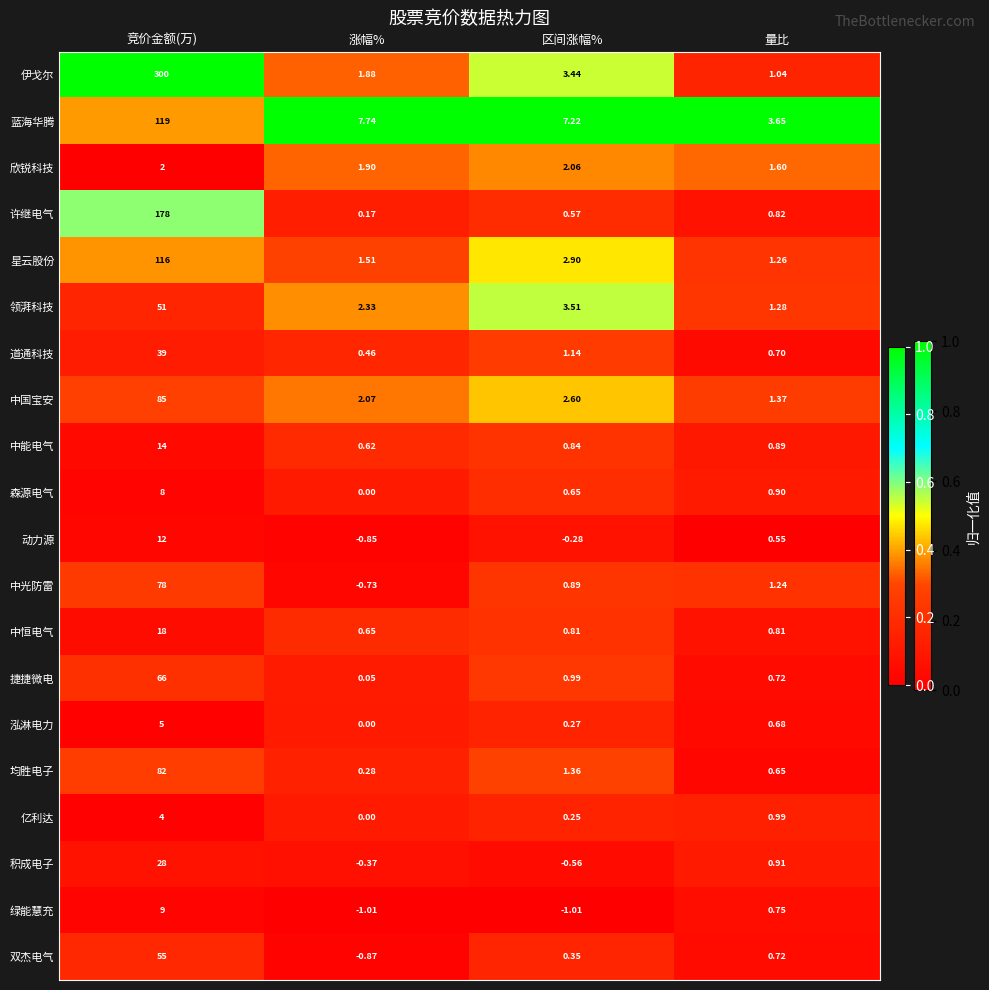

Between 涨幅% and 区间涨幅%, which series saw the biggest shift?

中光防雷